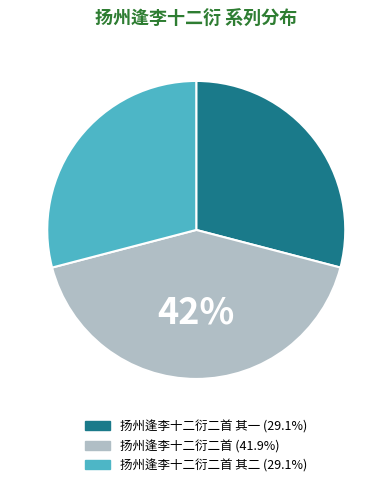

To the nearest percent, what is the difference between the largest and smallest slice percentages?

13%